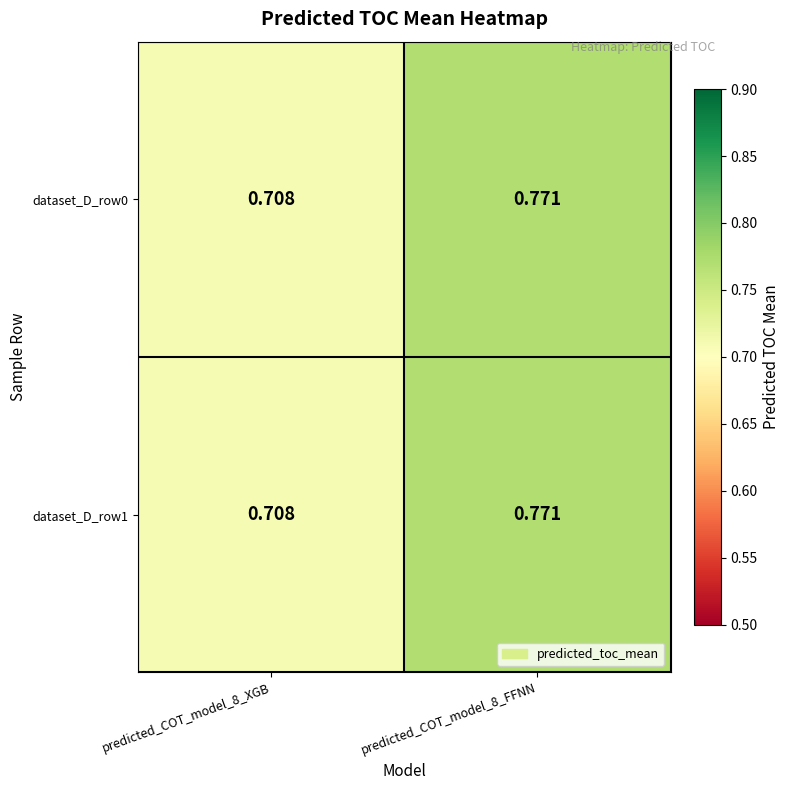

Count the number of categories in the chart.

2